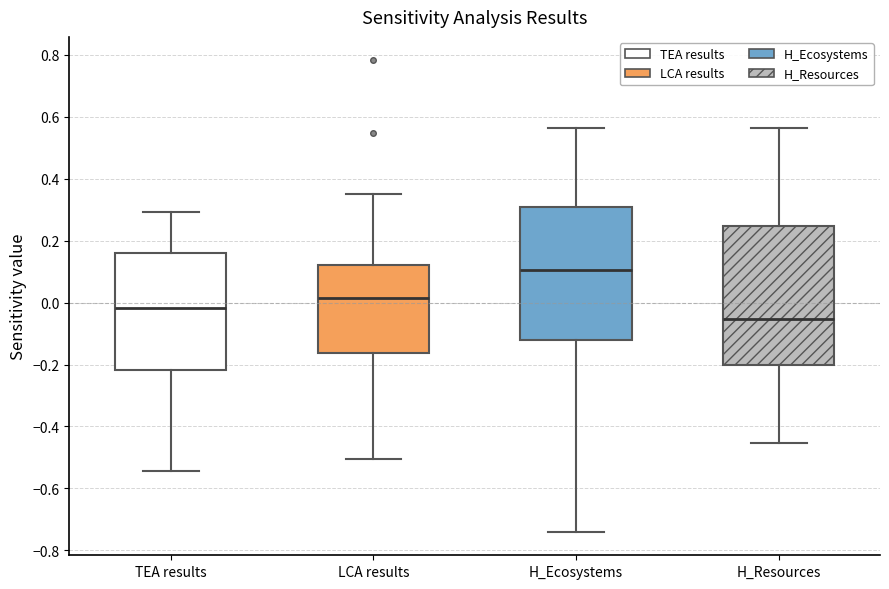

Which box is the tallest, from its lower edge to its upper edge?

H_Resources